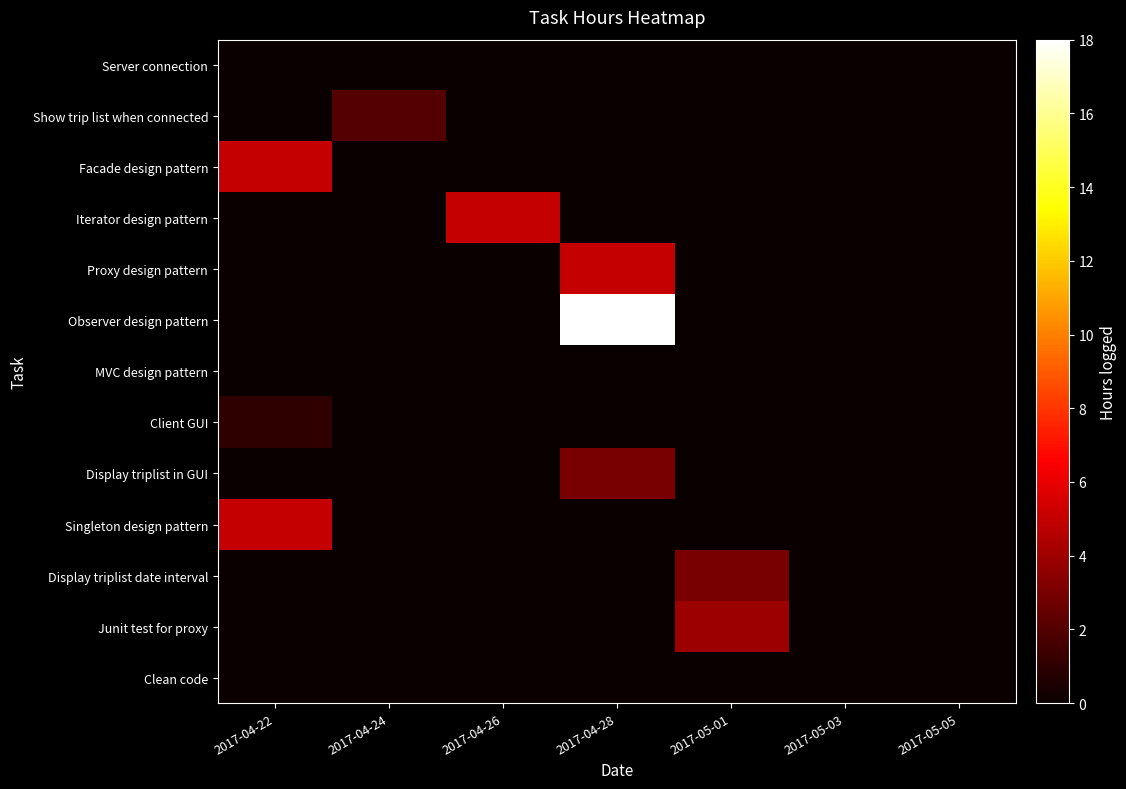

Between 2017-05-01 and 2017-05-05, which series saw the biggest shift?

Junit test for proxy